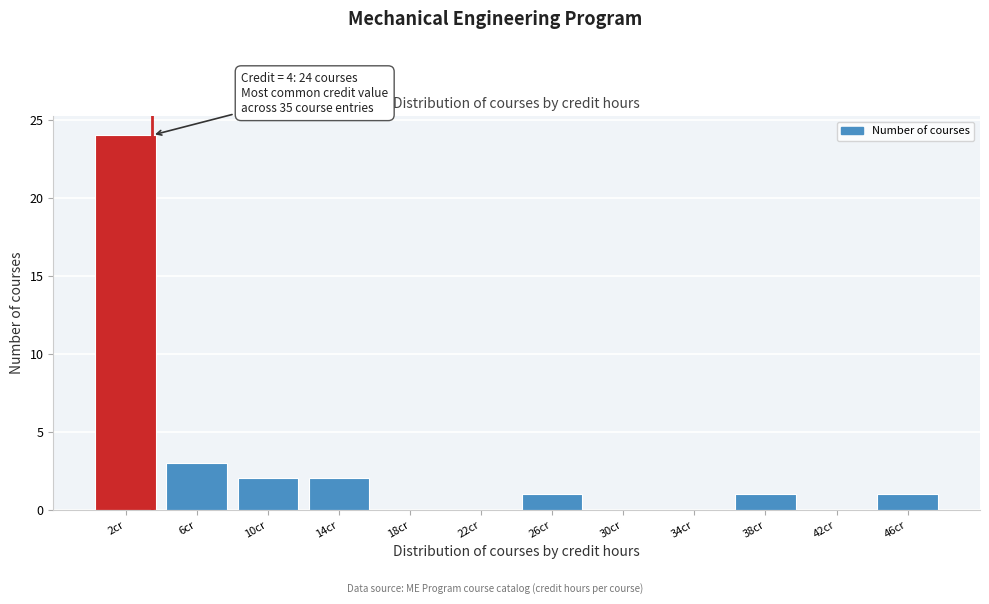

Over which range of the x-axis is the bar tallest?

0.5 to 4.5